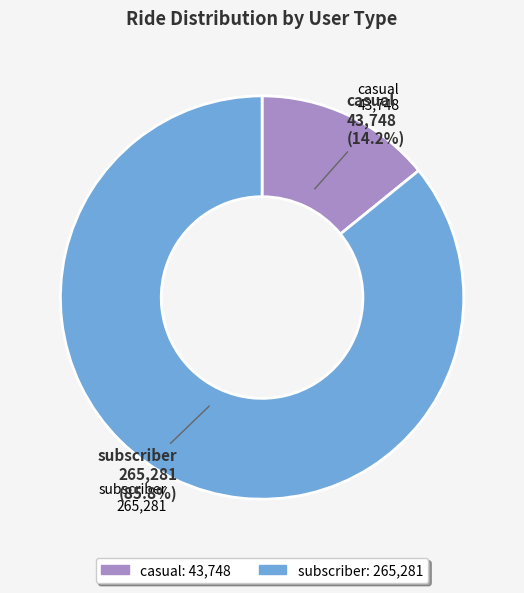

To the nearest percent, what is the difference between the casual and subscriber slice percentages?

72%